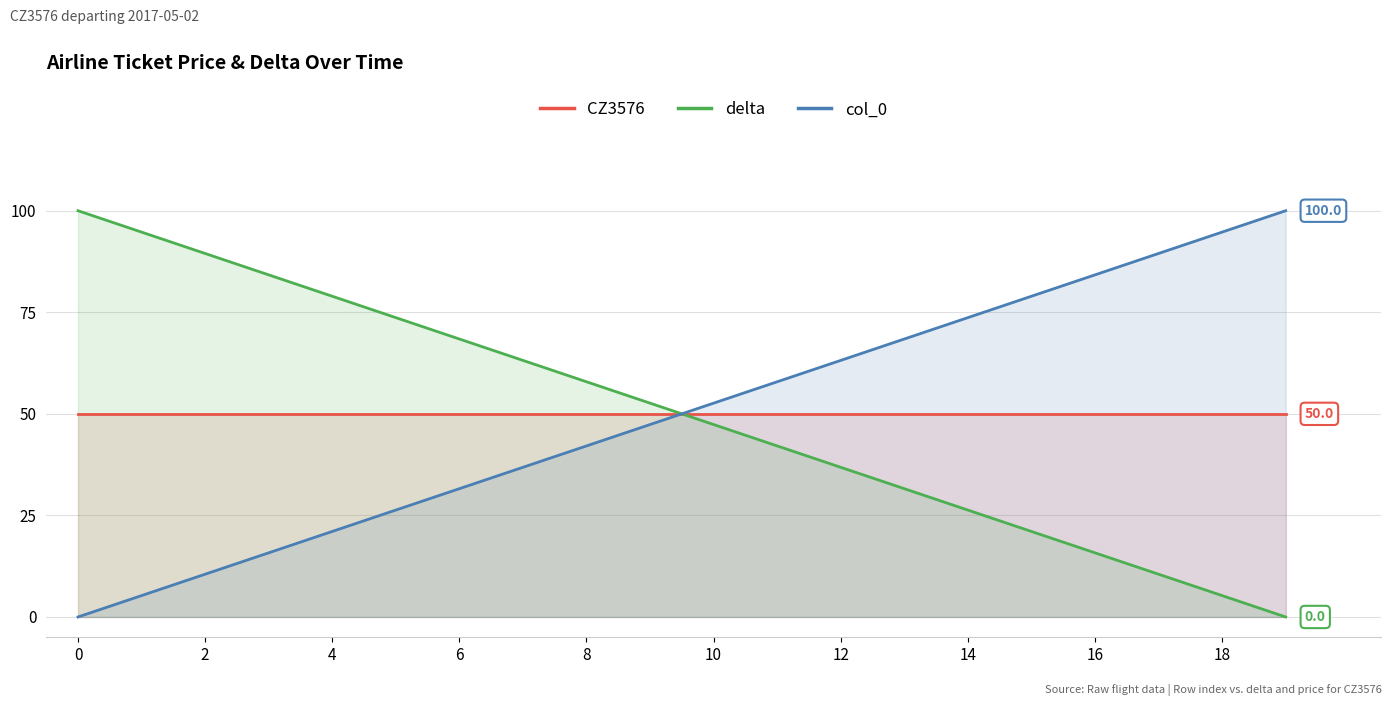

What is the label of the 15th point from the left?

14